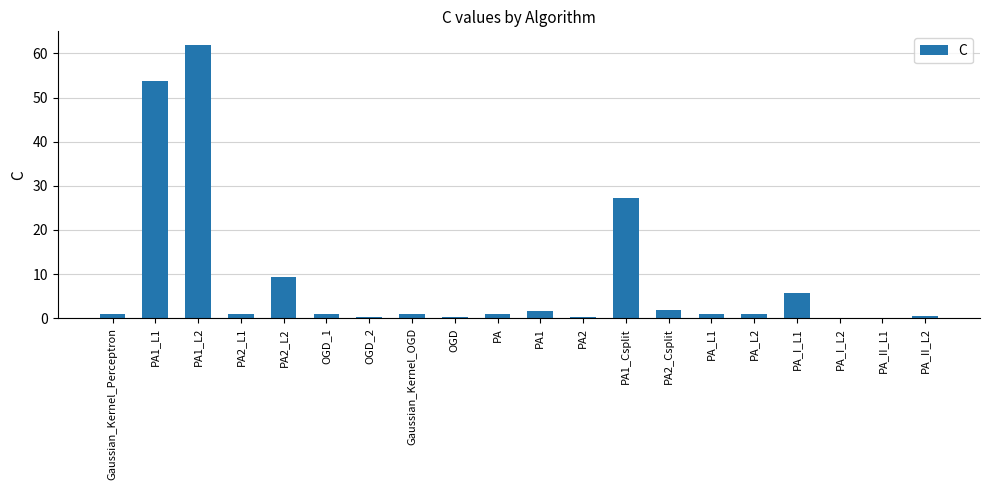

The chart shows a value of 0.1 at PA_I_L2. True or false?

True